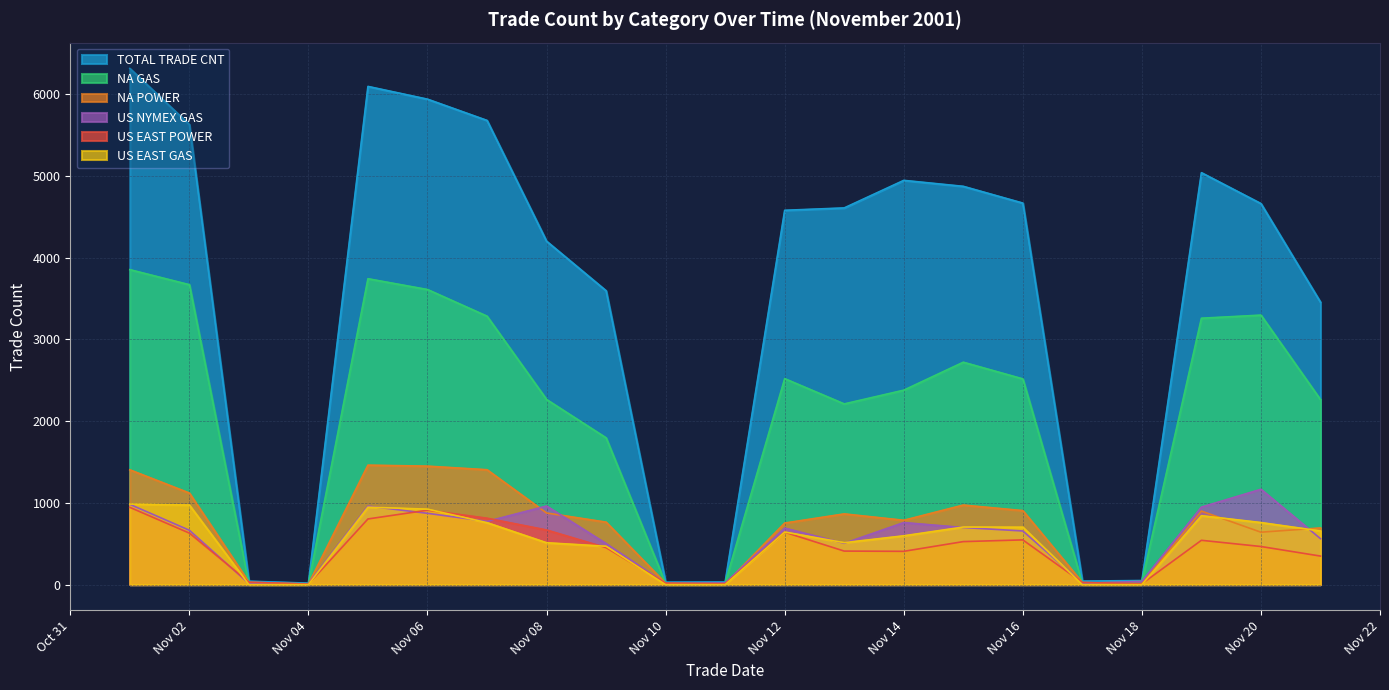

At which label does US EAST POWER reach its peak?

2001-11-01